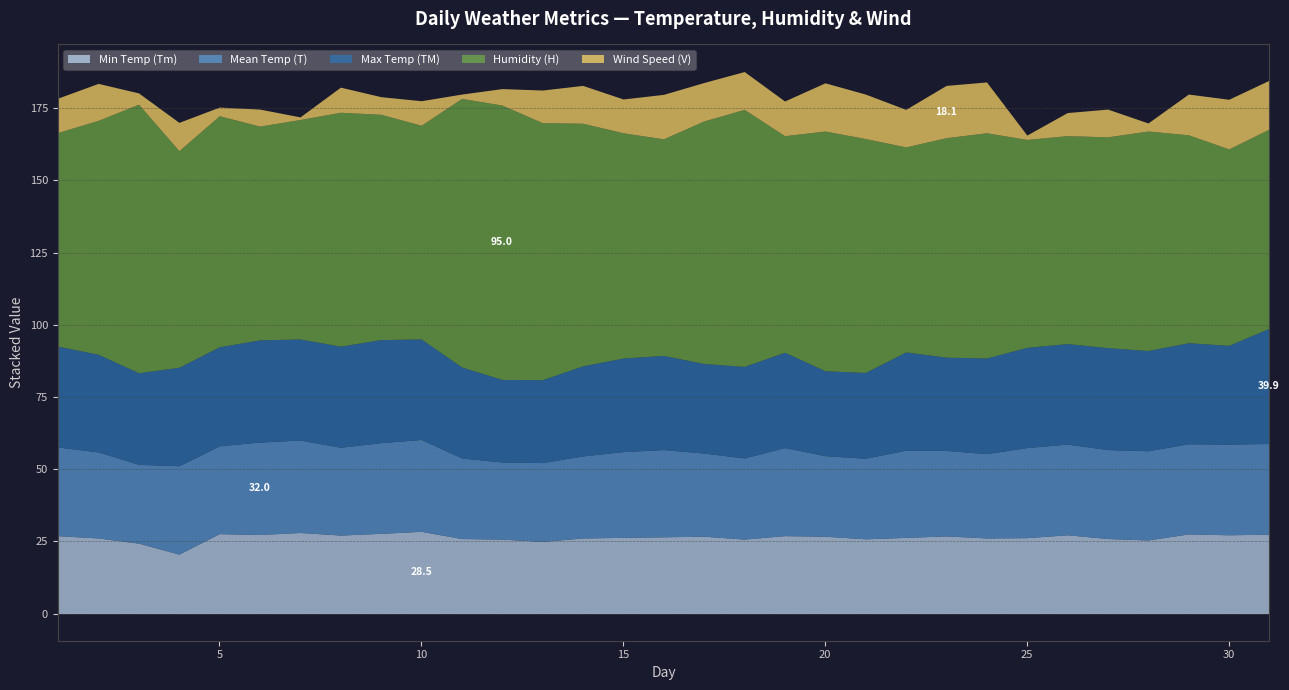

What is the total value across all series at 30?

178.1